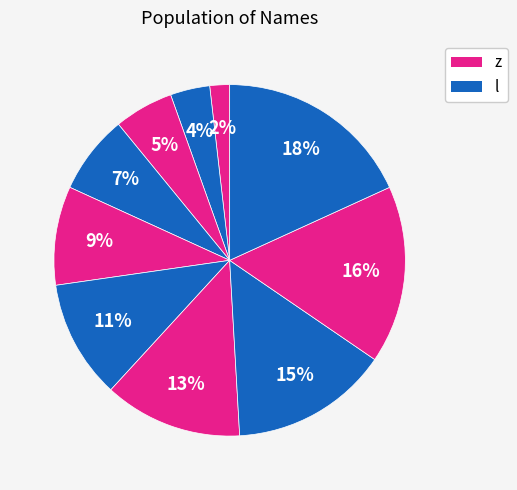

Is there a majority slice in this chart?

No